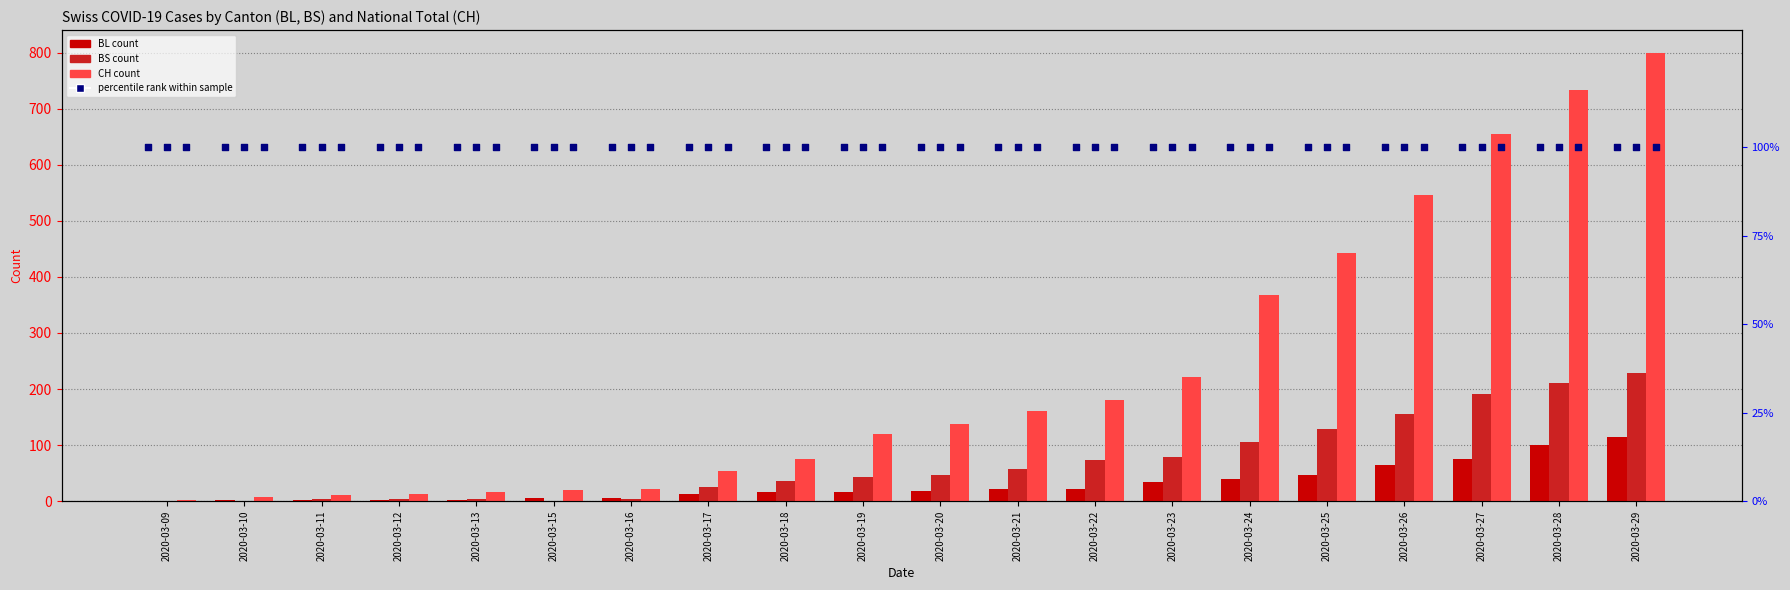

Which series reaches the minimum Y coordinate?

BS